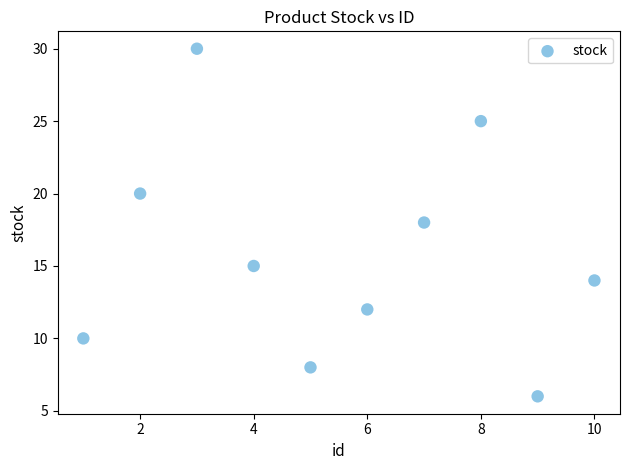

What is the average X value?

6